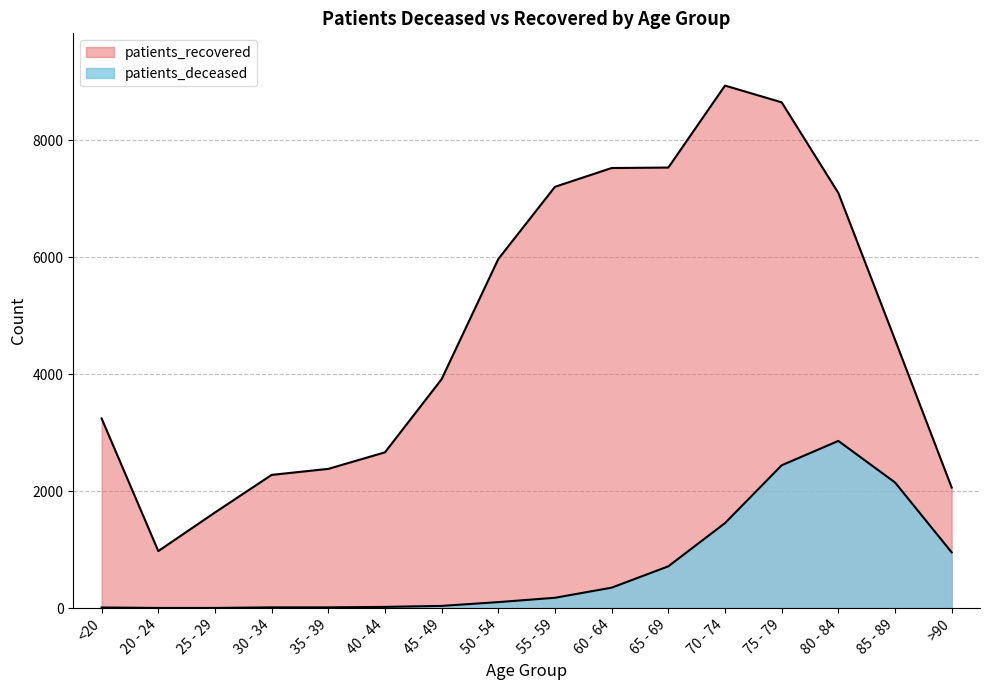

Which category has the lowest value across all series?

20 - 24